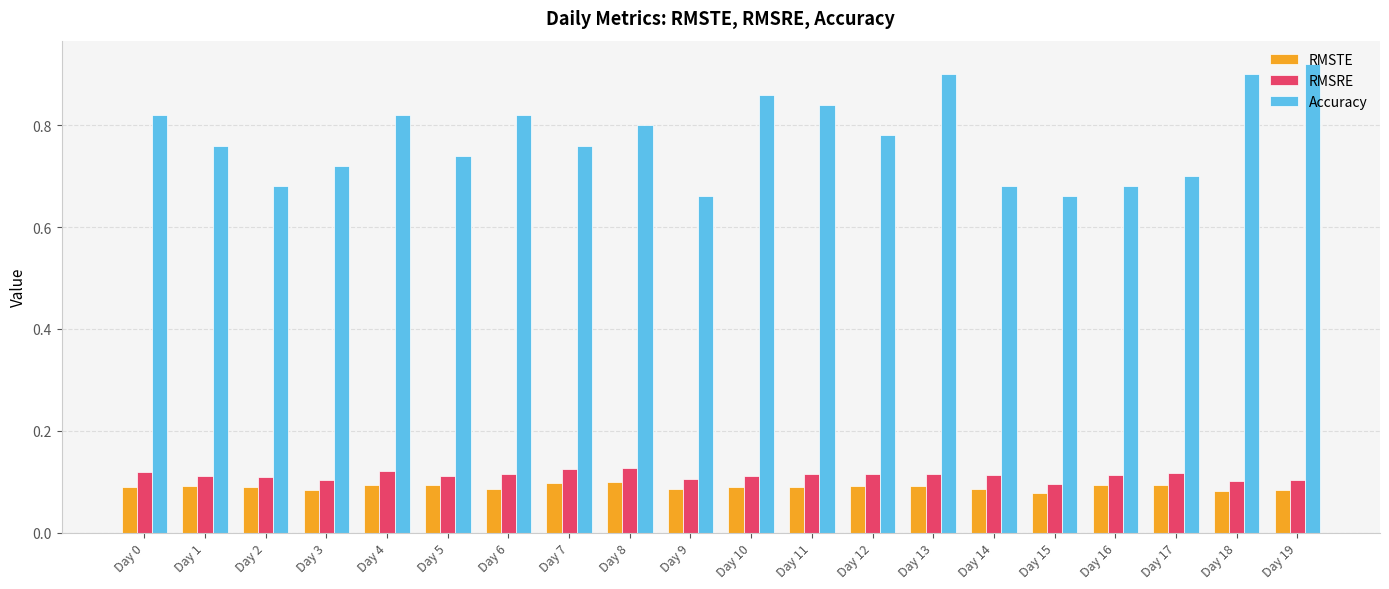

At which category does the chart reach its peak across all series?

Day 19